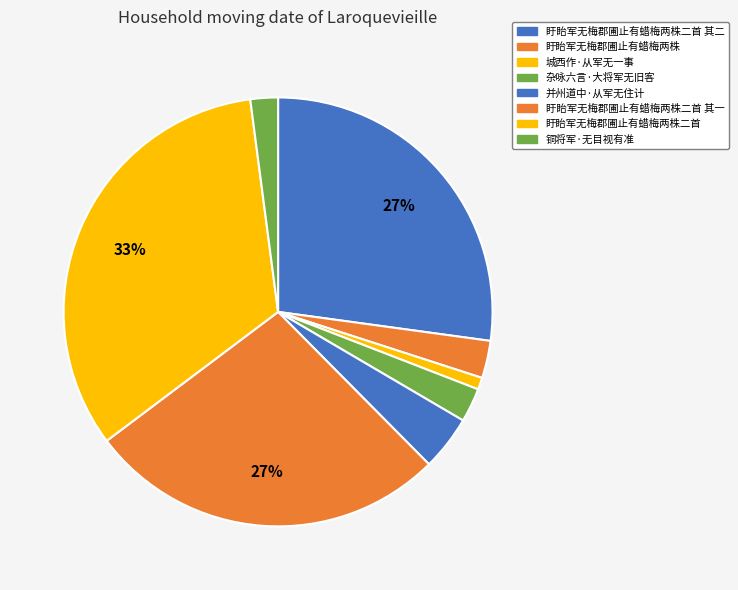

Does 盱眙军无梅郡圃止有蜡梅两株二首 其一 account for over 50% of the chart?

No